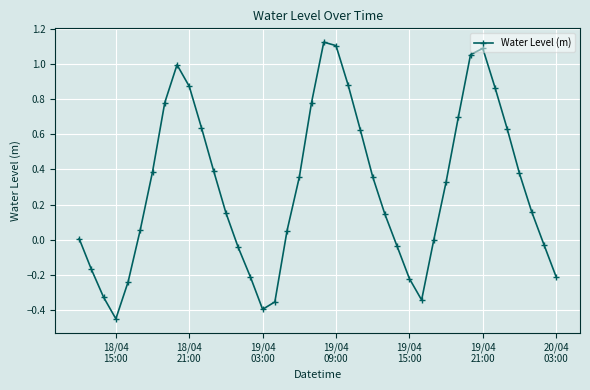

How many series are shown in this chart?

1